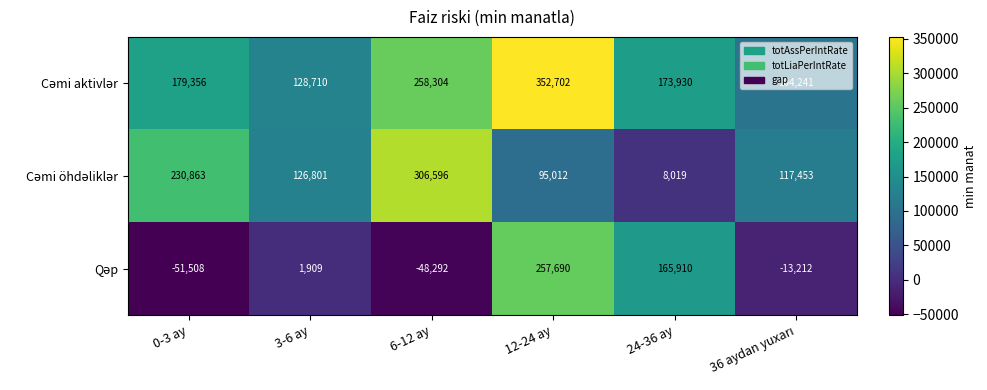

At how many categories does at least one series exceed 161378?

4